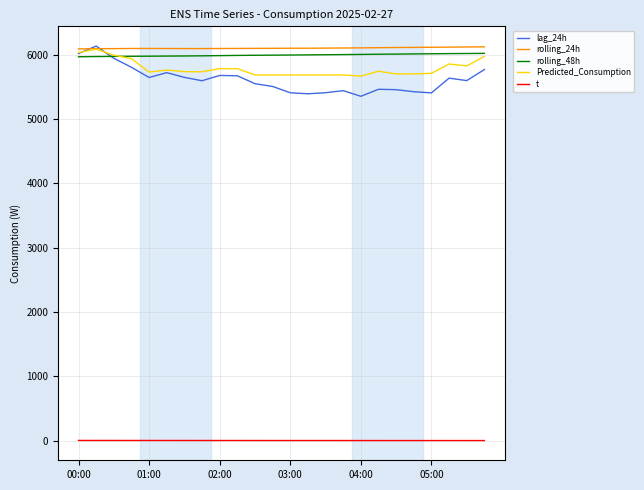

What is the difference between the maximum and minimum values in the rolling_48h series?

52.6